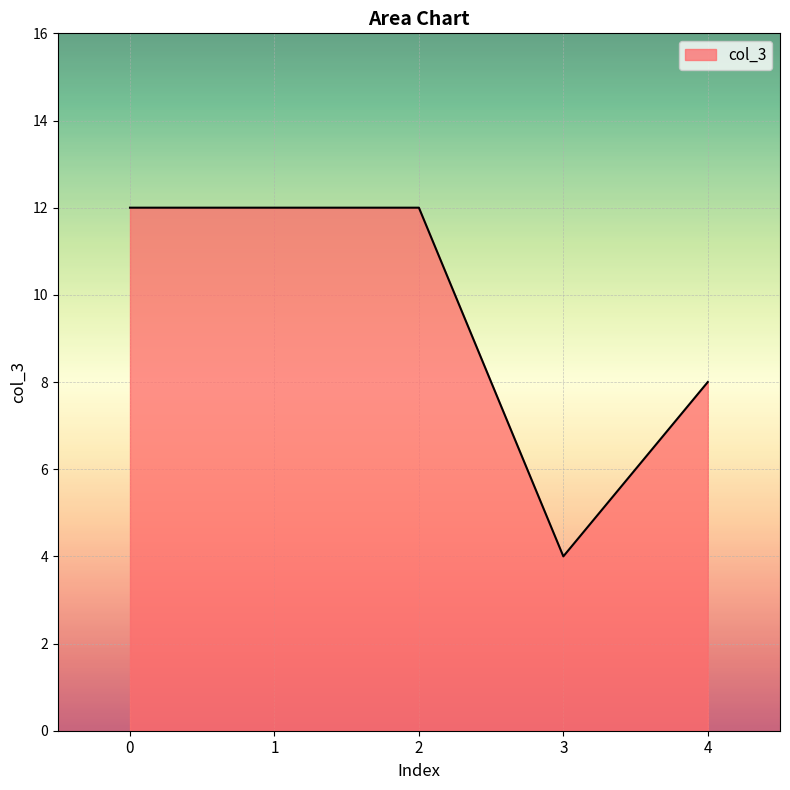

True or false: there are more than 1 points higher than both neighbors.

False